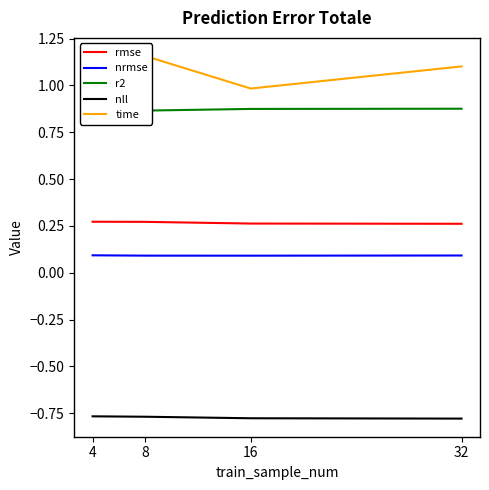

What is the difference between the maximum and minimum values in the time series?

0.2